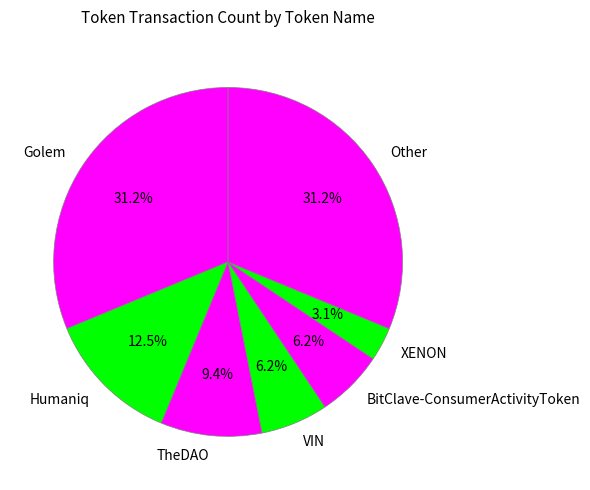

What percentage do BitClave-ConsumerActivityToken and Other together represent?

37.5%